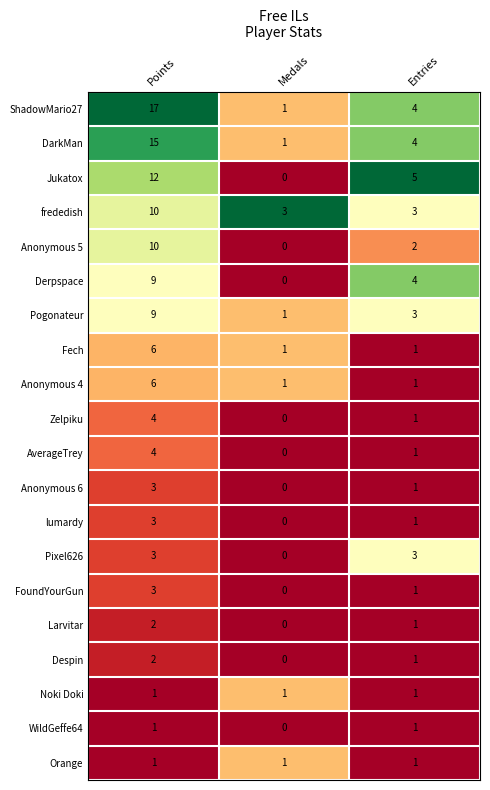

What is the average value of the Anonymous 5 series?

4